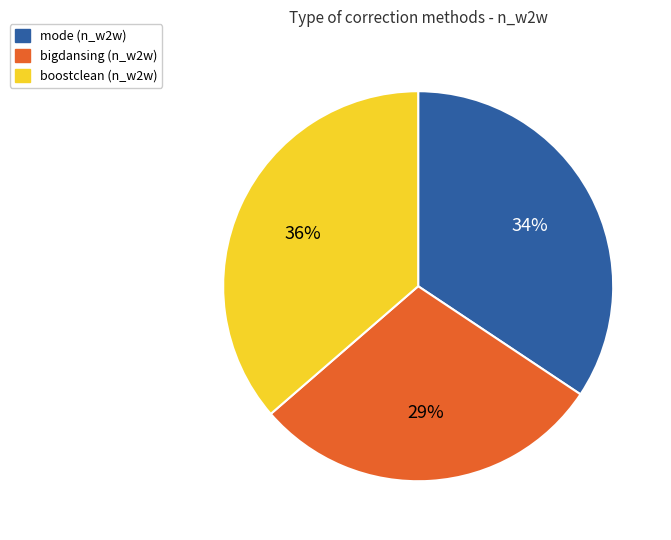

To the nearest percent, what is the difference between the largest and smallest slice percentages?

7%